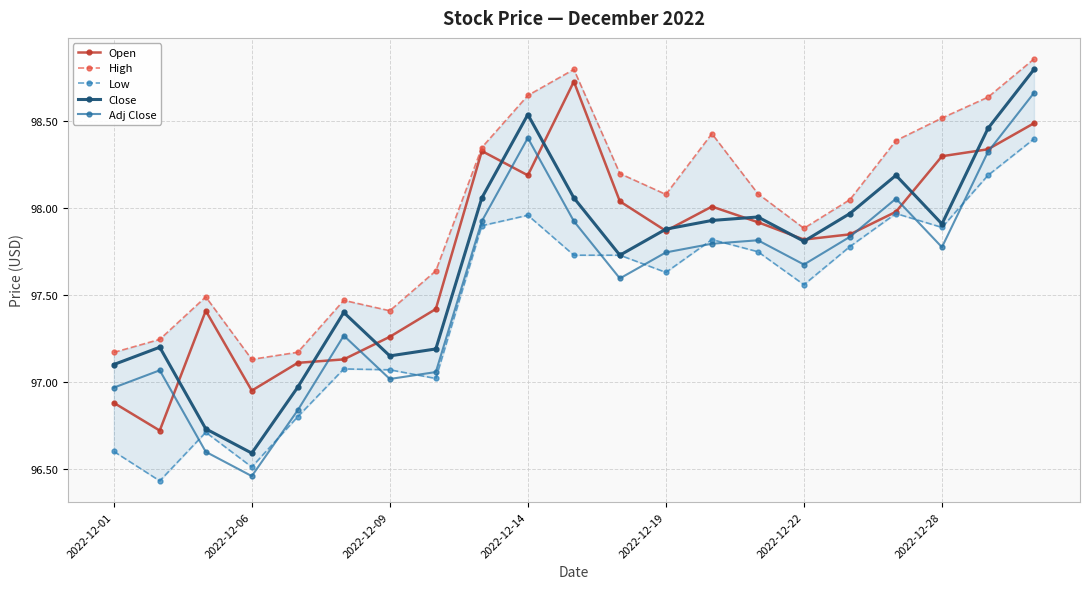

True or false: Low and High cross at least once.

False